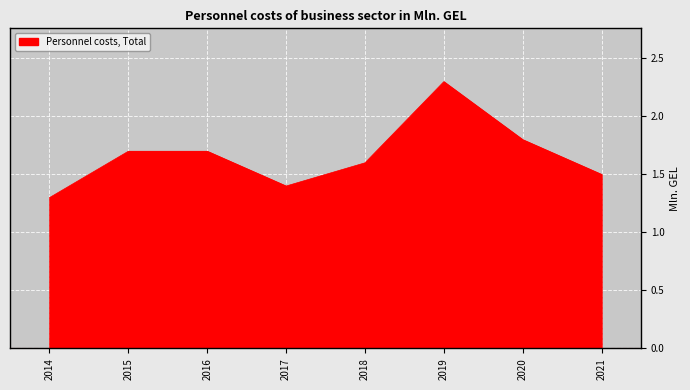

How many series are shown in this chart?

1